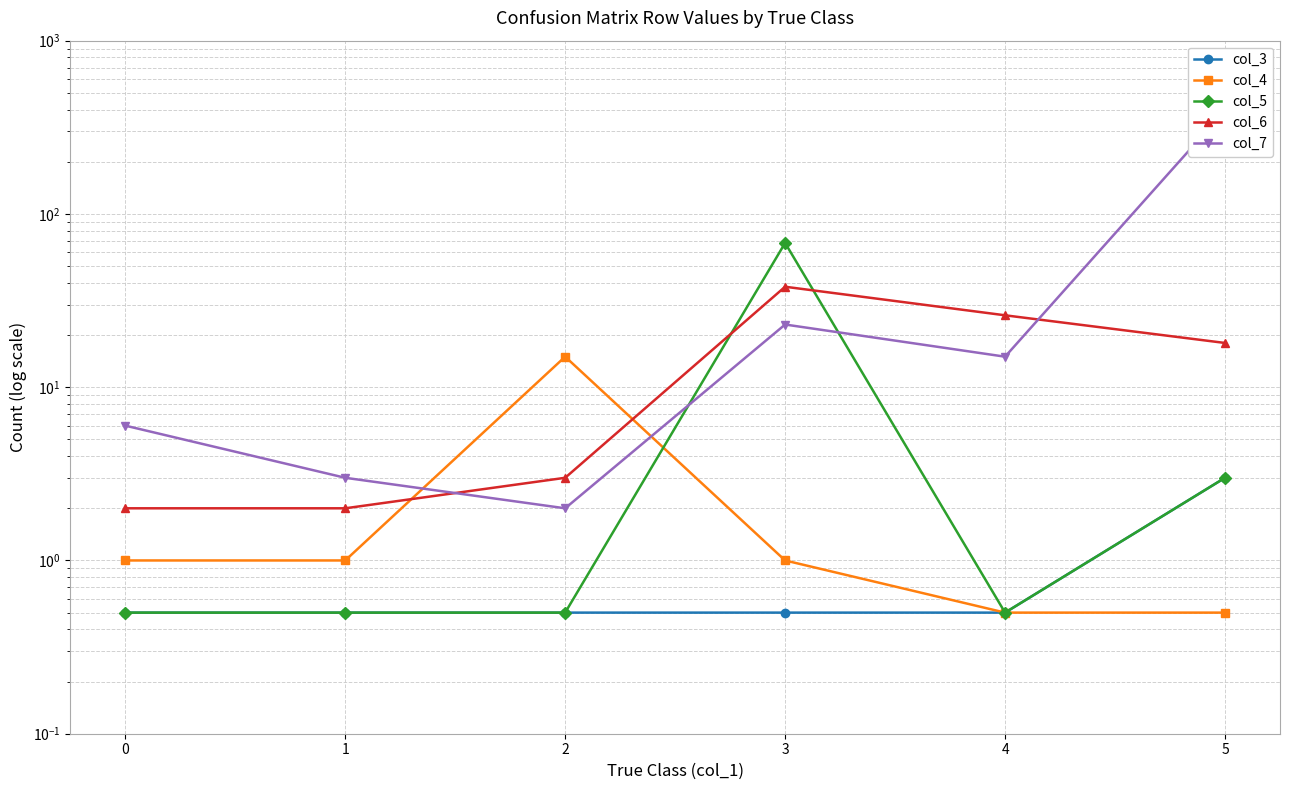

Where do col_7 and col_4 first cross each other?

1 and 2